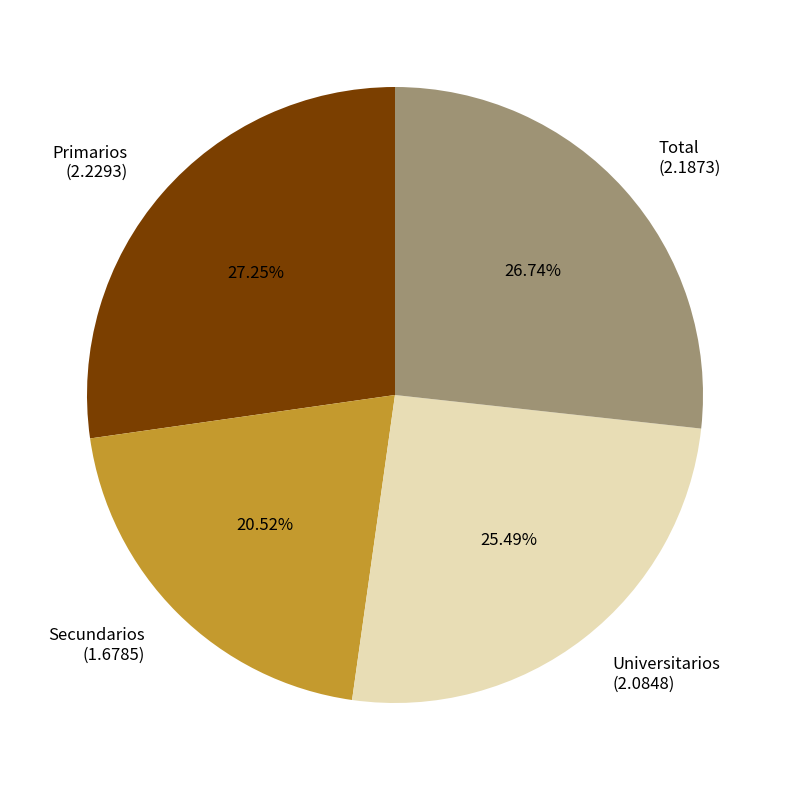

Which has a higher value, Secundarios or Universitarios?

Universitarios